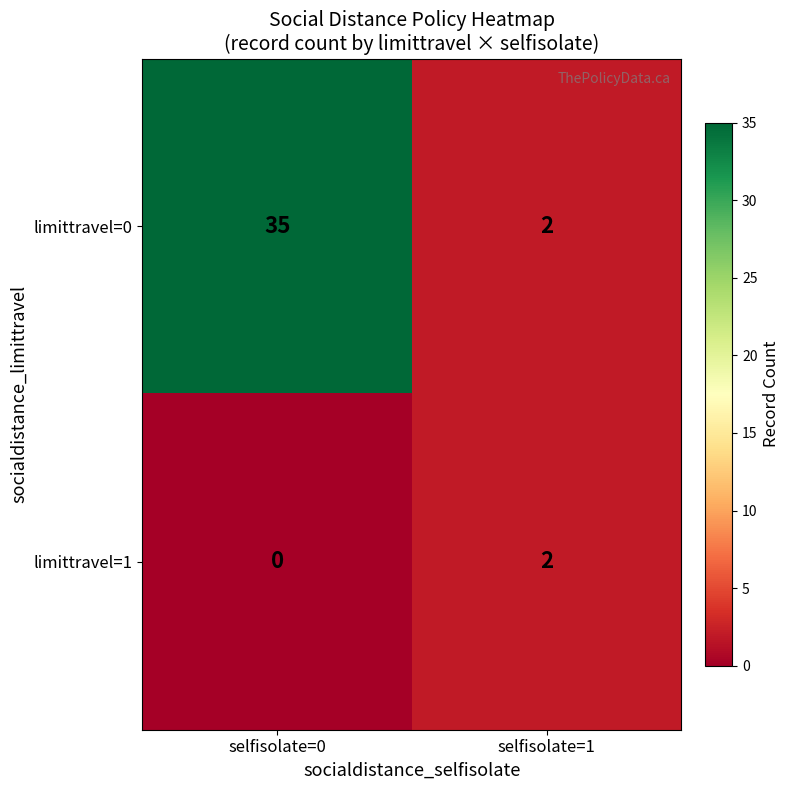

What is the sum of all limittravel=0 values?

37